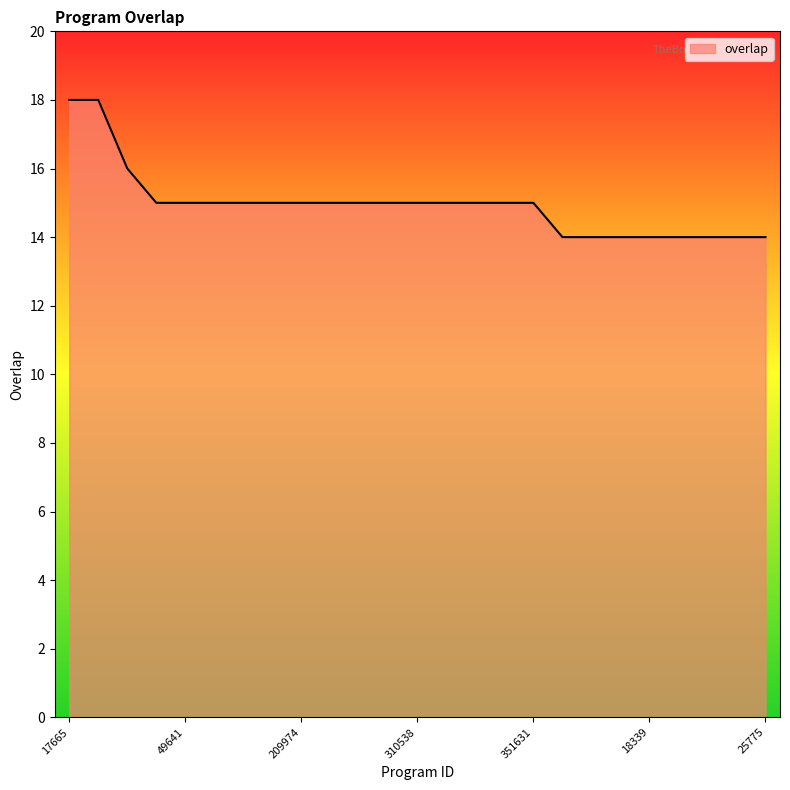

What is the greatest value displayed?

18